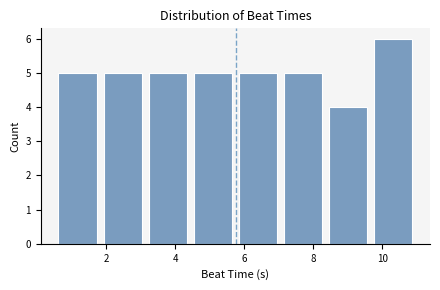

Over which range of the x-axis is the bar tallest?

9.6 to 11.0